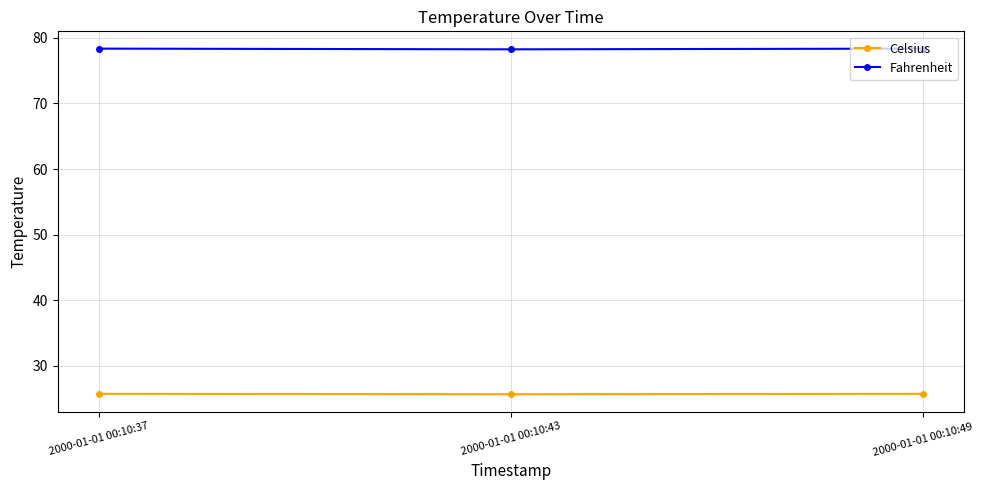

What is the minimum value shown in the chart?

25.7